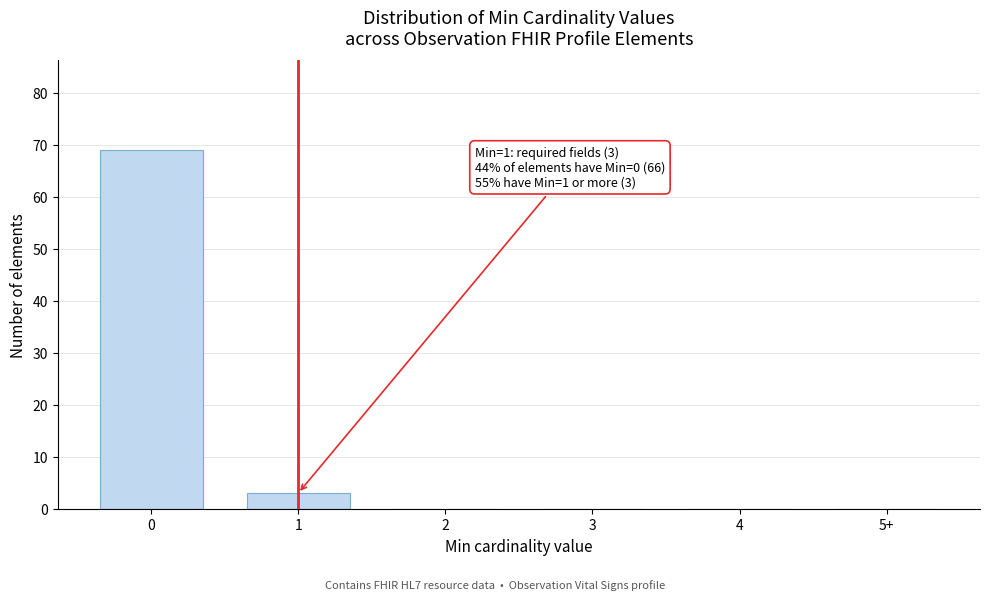

Reading left to right, extract all data points from this chart.

0=69	1=3	2=0	3=0	4=0	5+=0